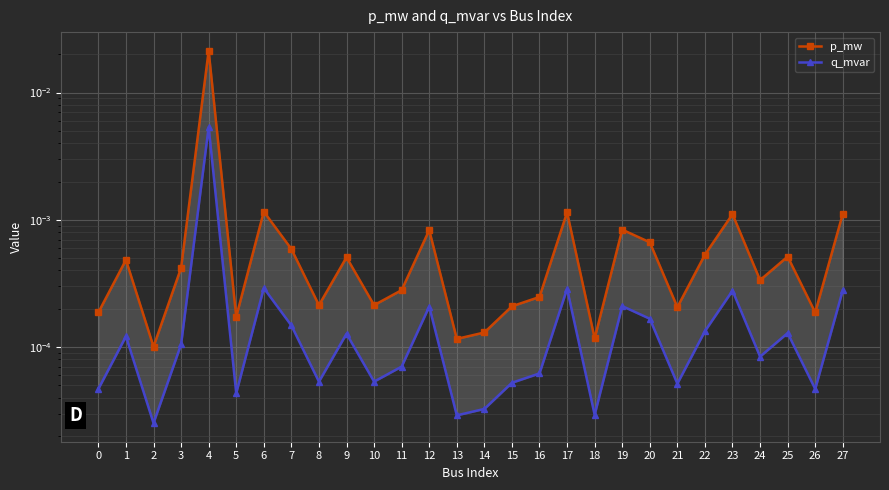

Is the value of q_mvar at 4 greater than the value of p_mw at 18?

Yes